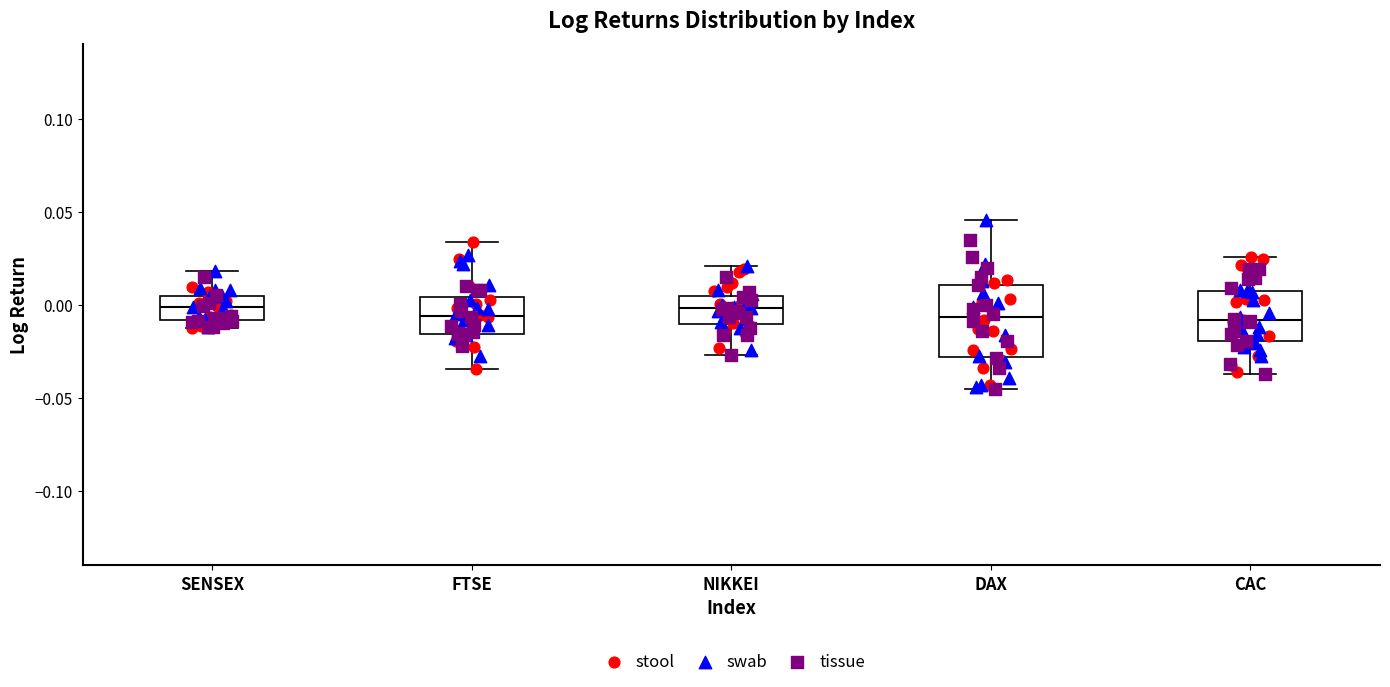

Comparing the boxes themselves (not the whiskers), which one is the tallest?

DAX